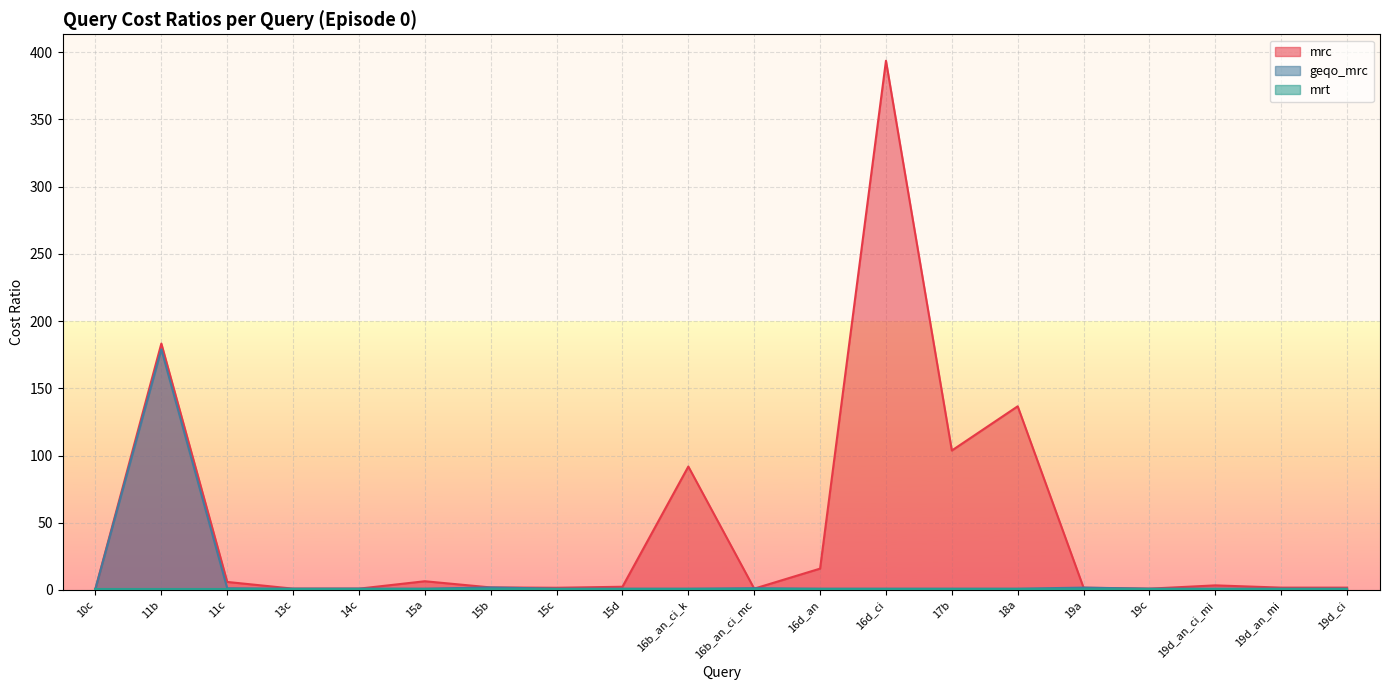

How many interior local peaks does the geqo_mrc series have?

5